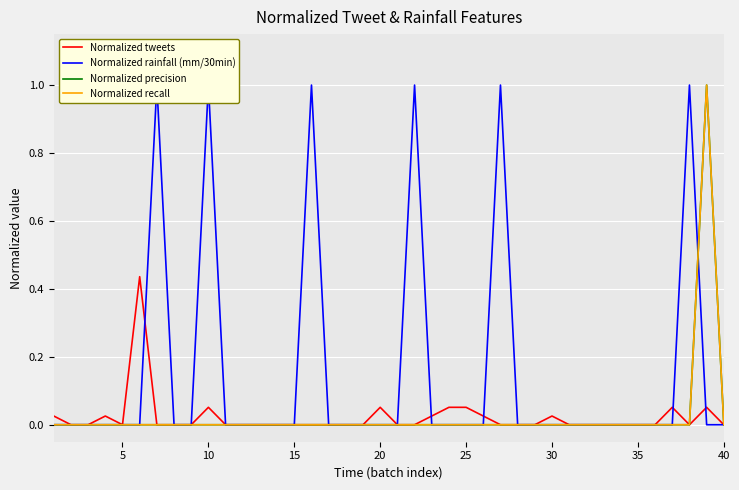

Is it true that Normalized rainfall (mm/30min) equals -0.6 at 27?

False